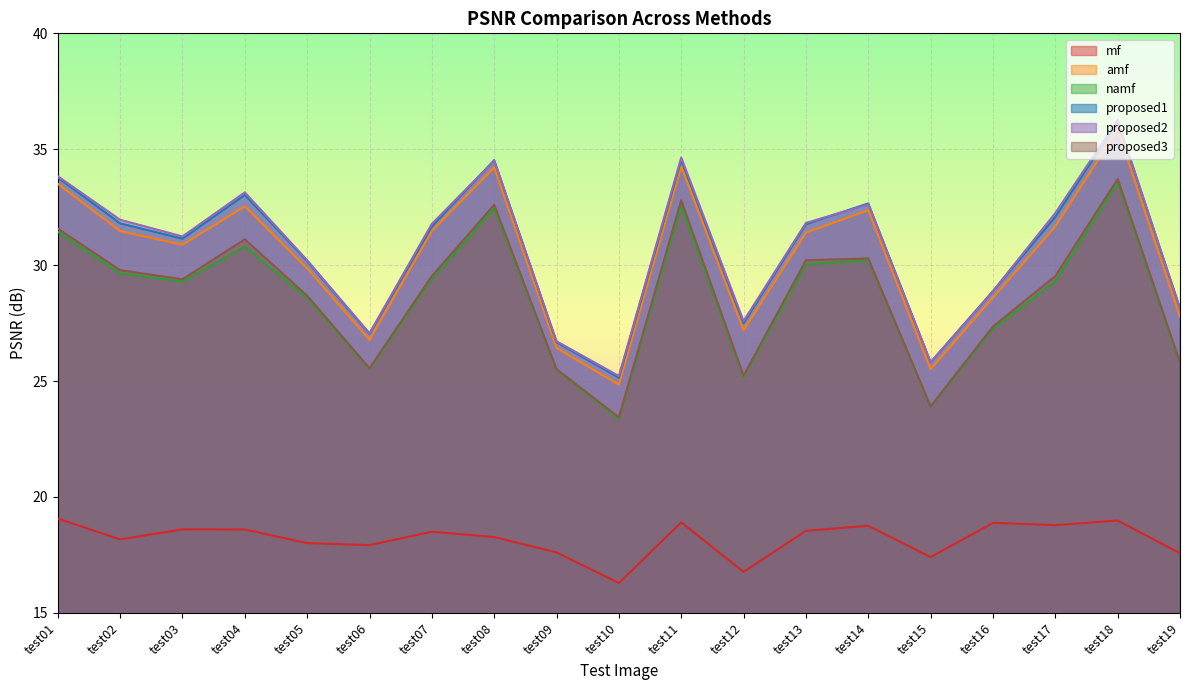

Does the chart display data point markers on the line(s)?

No